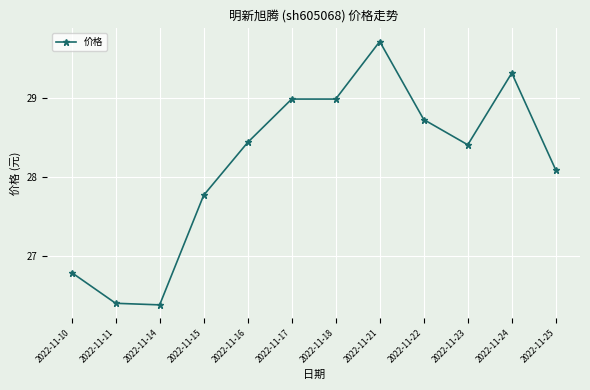

What is the difference between the values at 2022-11-18 and 2022-11-21?

0.7